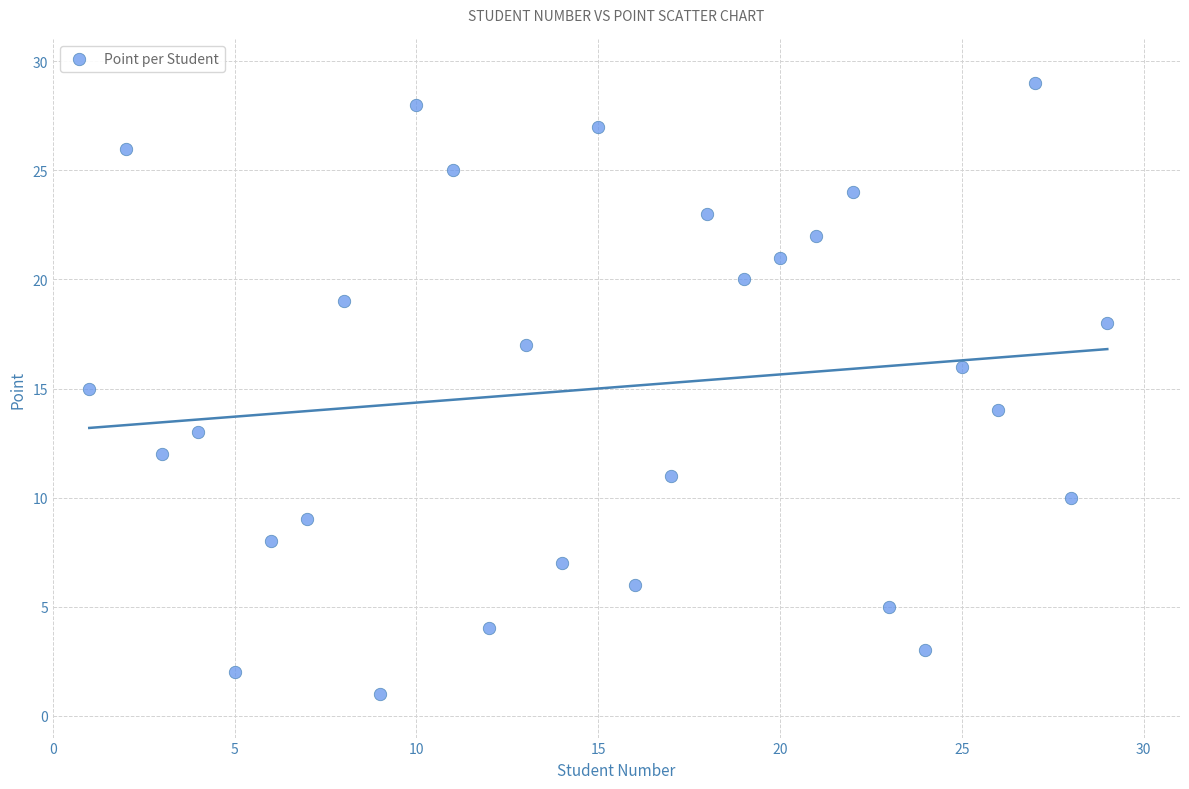

What is the range of Y values (max minus min)?

28